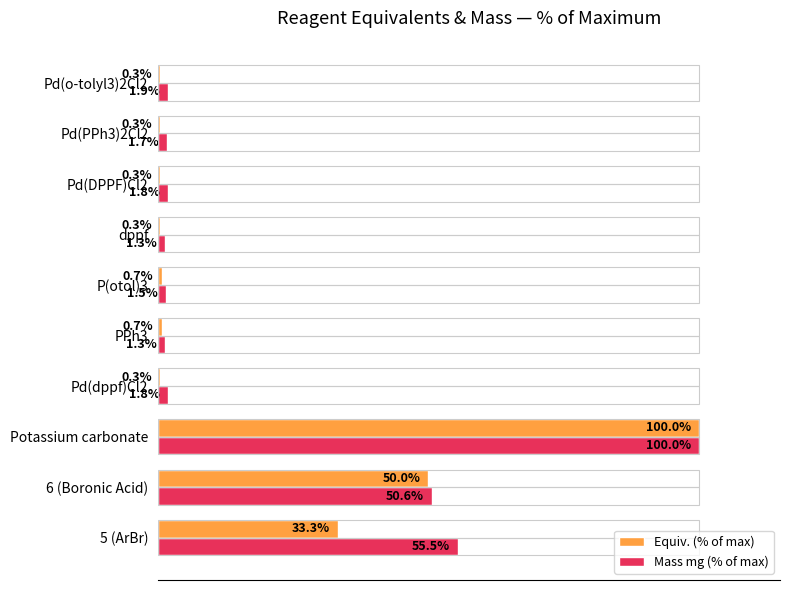

At which label does Equiv. (% of max) reach its peak?

Potassium carbonate